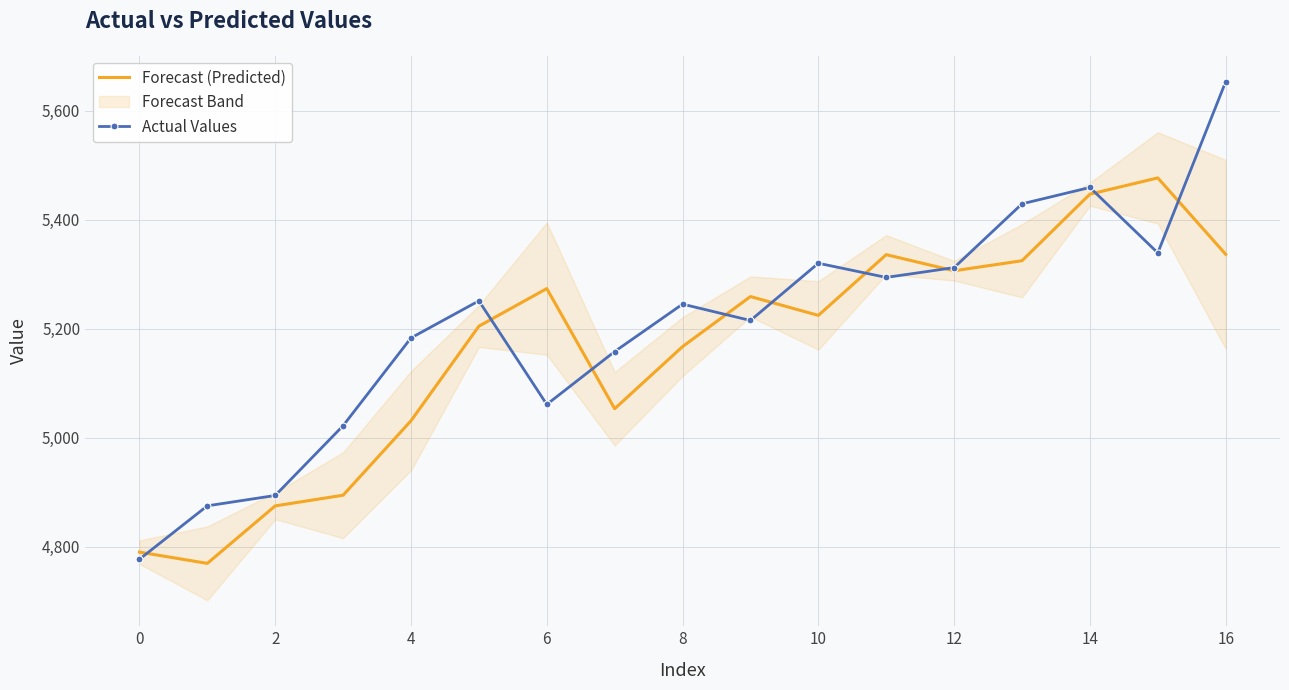

Where is the first local minimum for Actual Values?

6